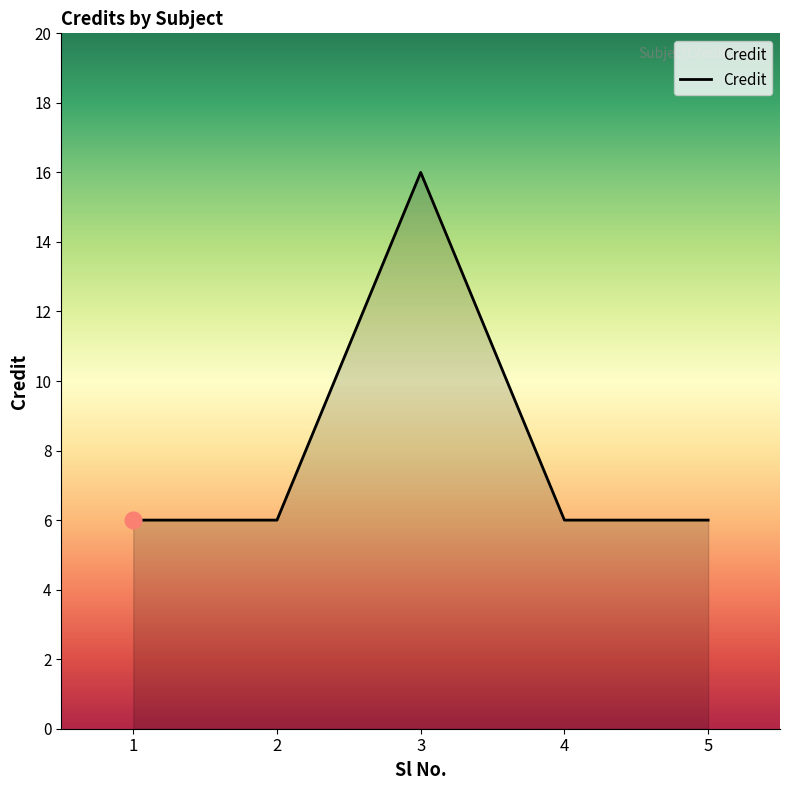

What is the smallest value displayed?

6